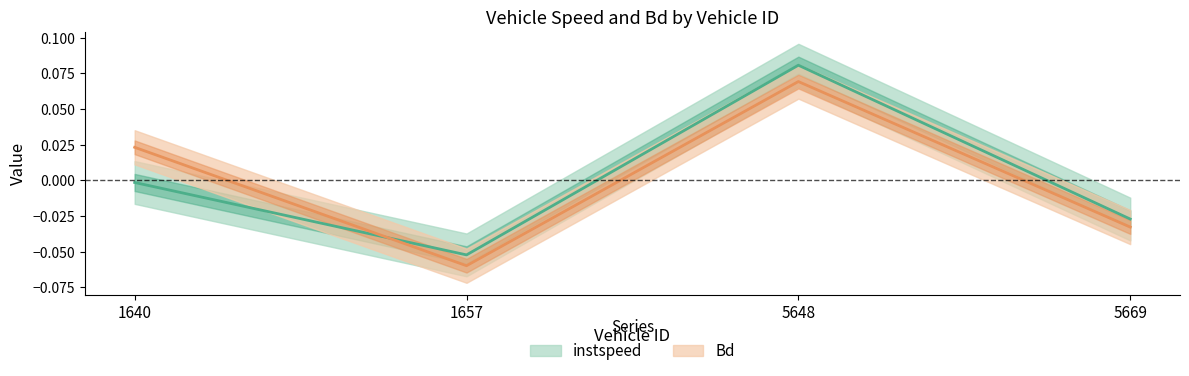

Reading left to right, what are all the values shown in this chart?

instspeed: 1640=-0.0	1657=-0.1	5648=0.1	5669=-0.0
Bd: 1640=0.0	1657=-0.1	5648=0.1	5669=-0.0